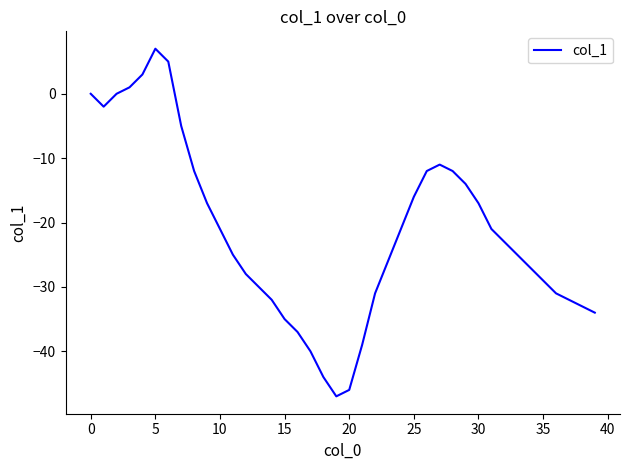

What is the greatest value displayed?

7